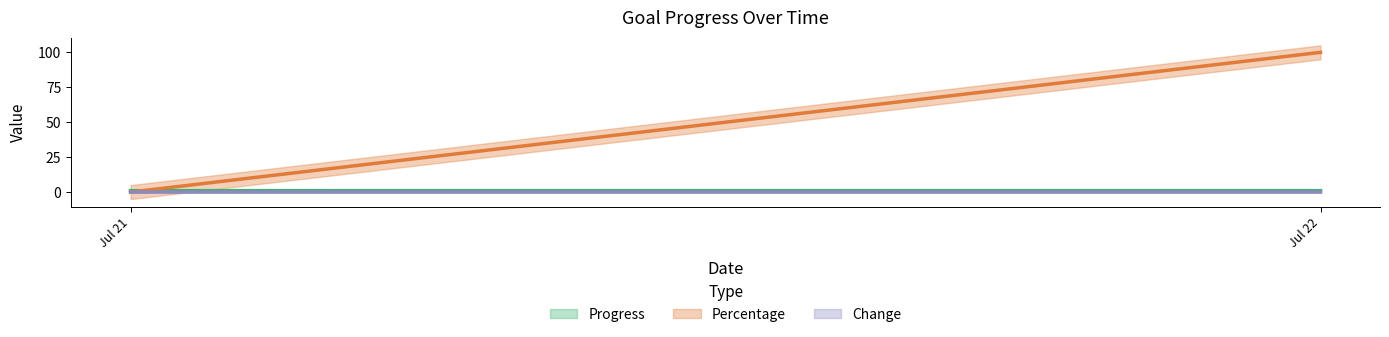

Which series changed the most between 2025-07-21 and 2025-07-22?

Percentage